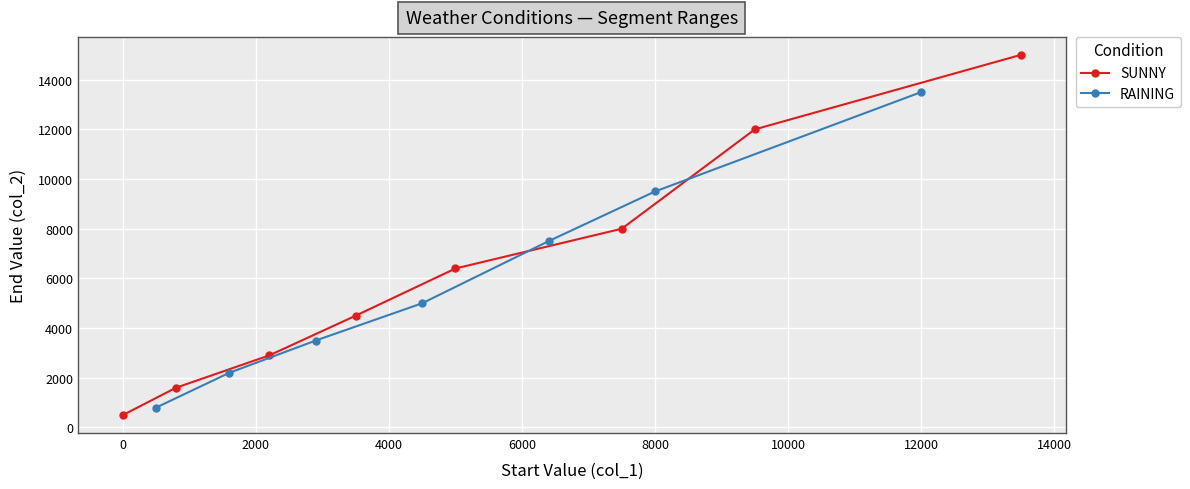

True or false: SUNNY has more than 1 interior local peaks.

False